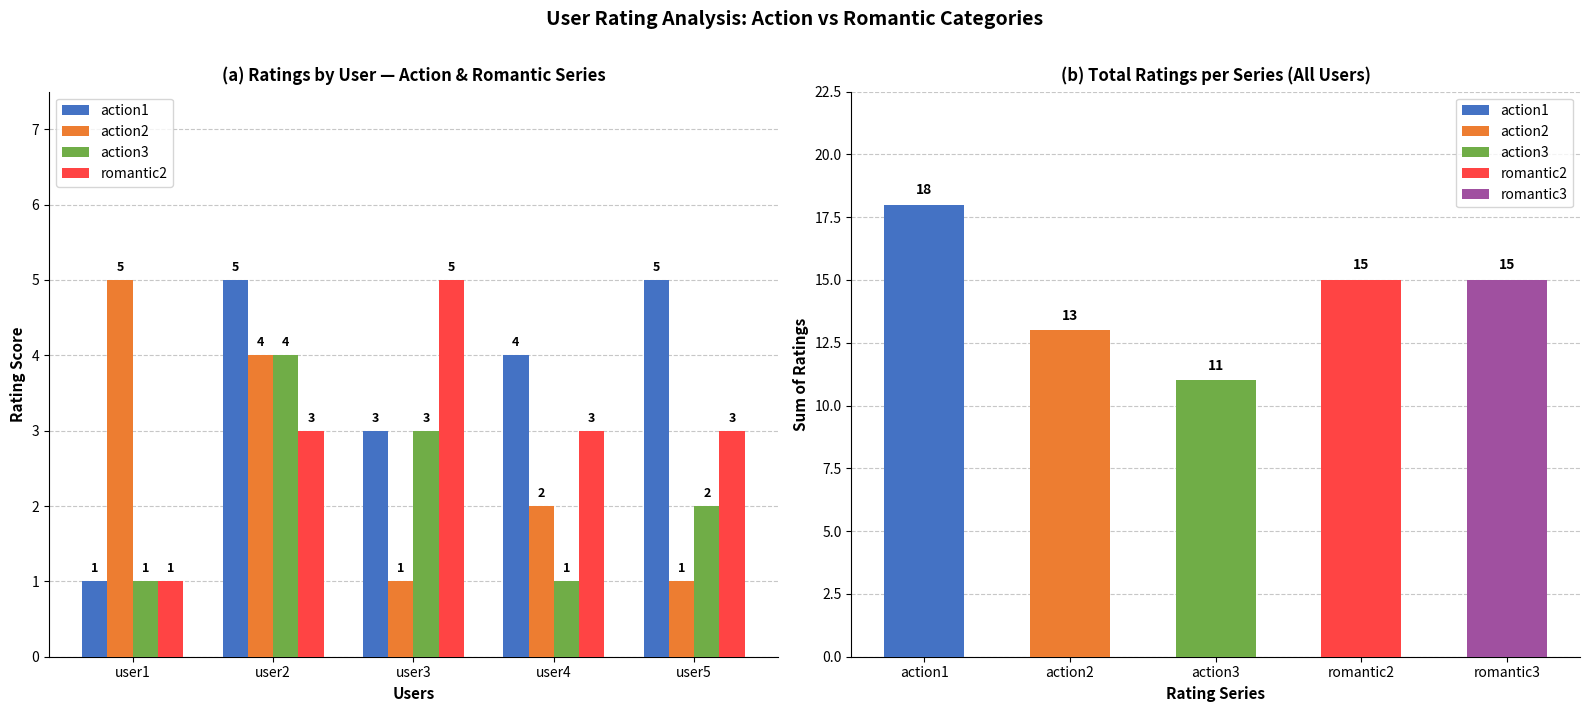

Is it true that action1 equals 5 at user5?

True